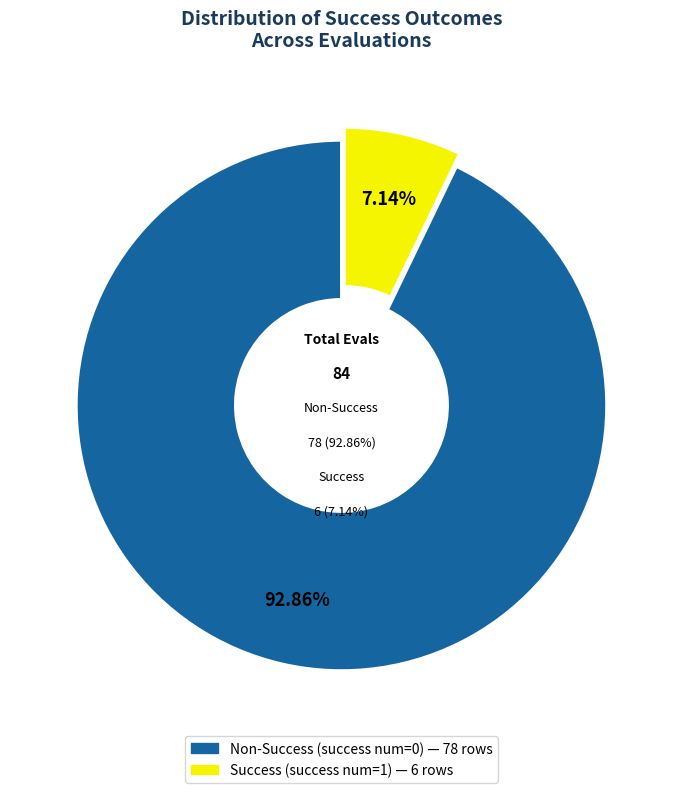

Which category has the biggest portion of the pie?

success num=0